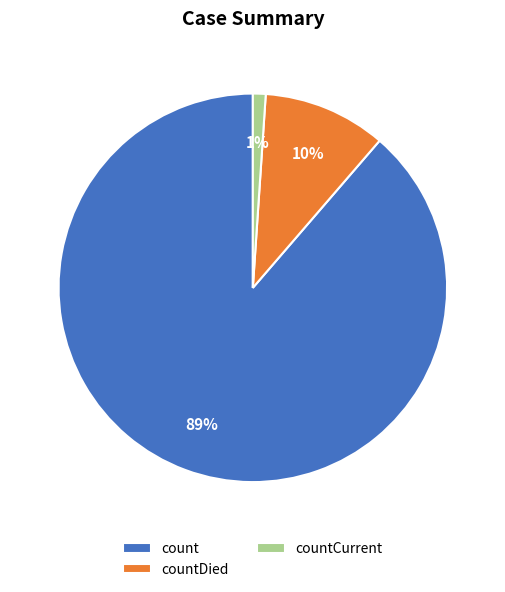

How many segments does this pie chart have?

3